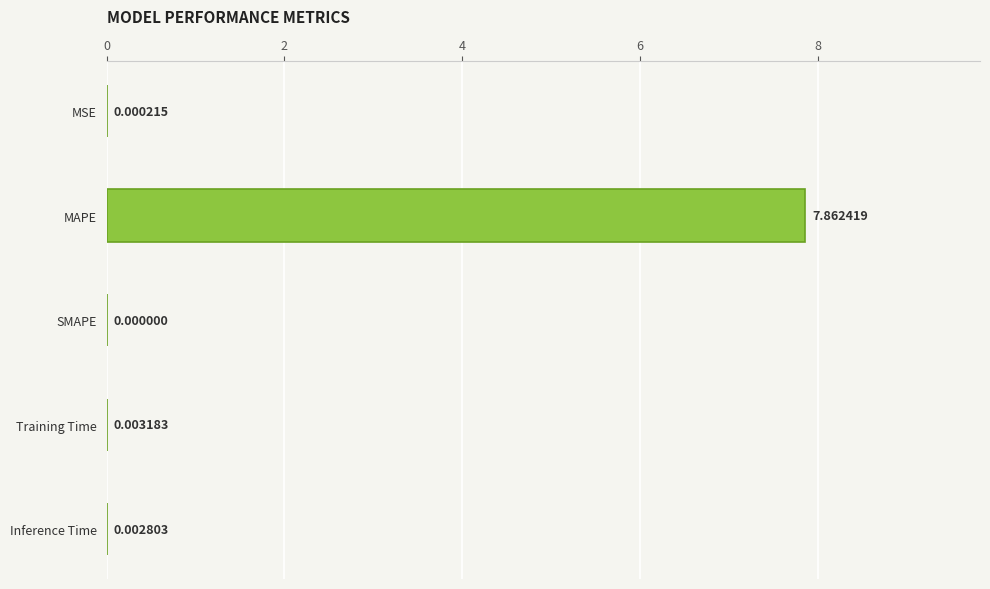

What is the sum of the values at MSE and MAPE?

7.9